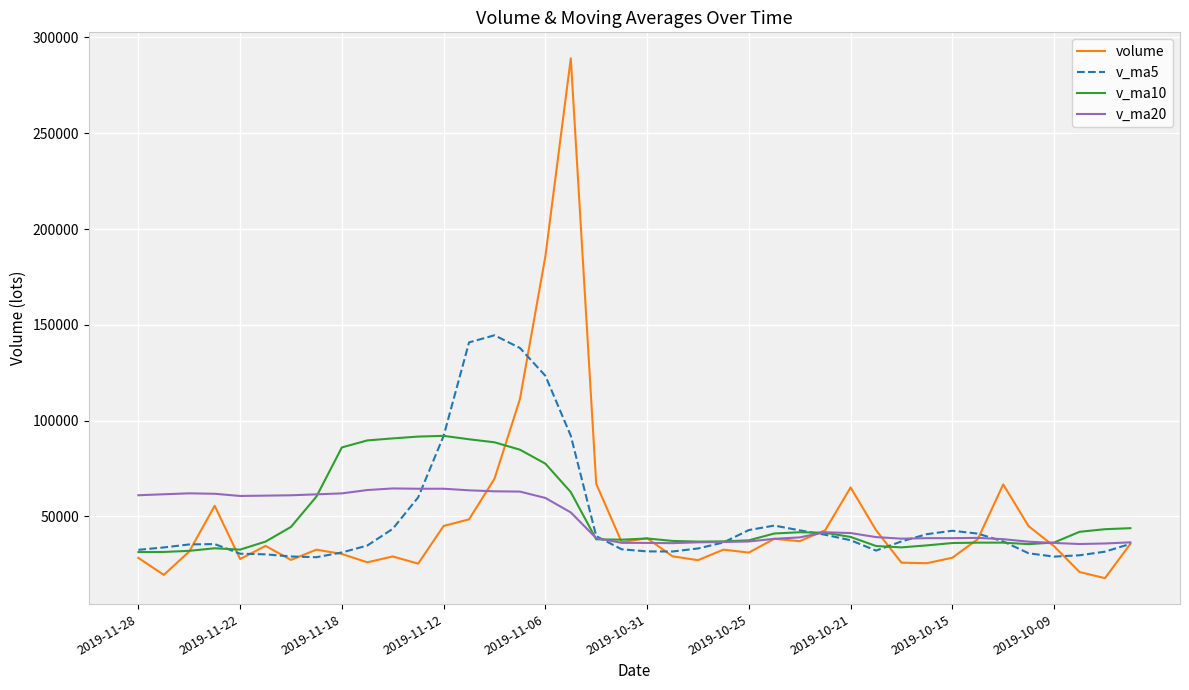

What is the minimum value for volume?

17748.0